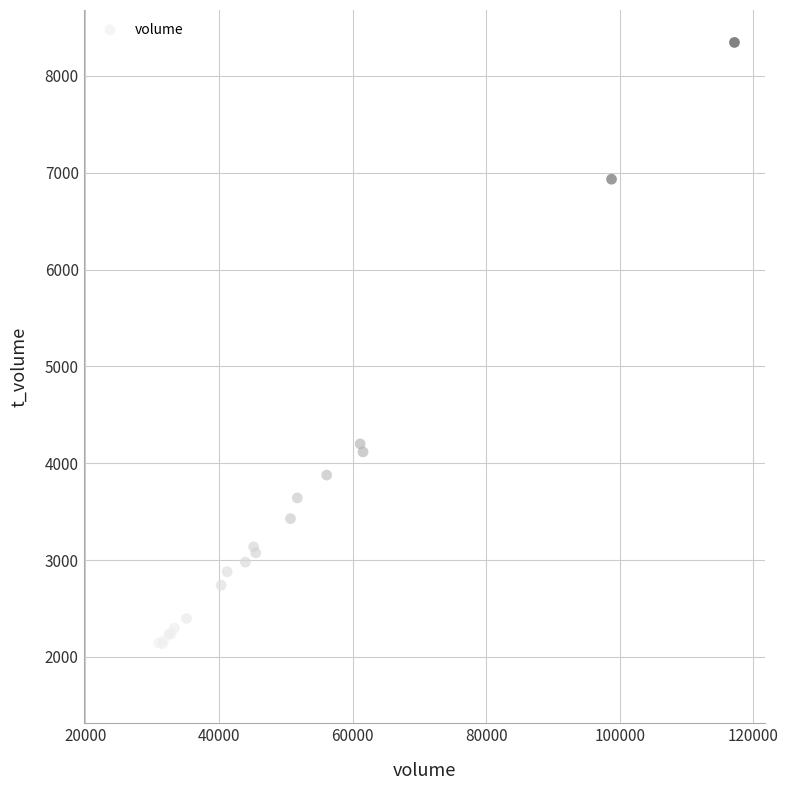

What Y value in the scatter plot is closest to 4996?

4200